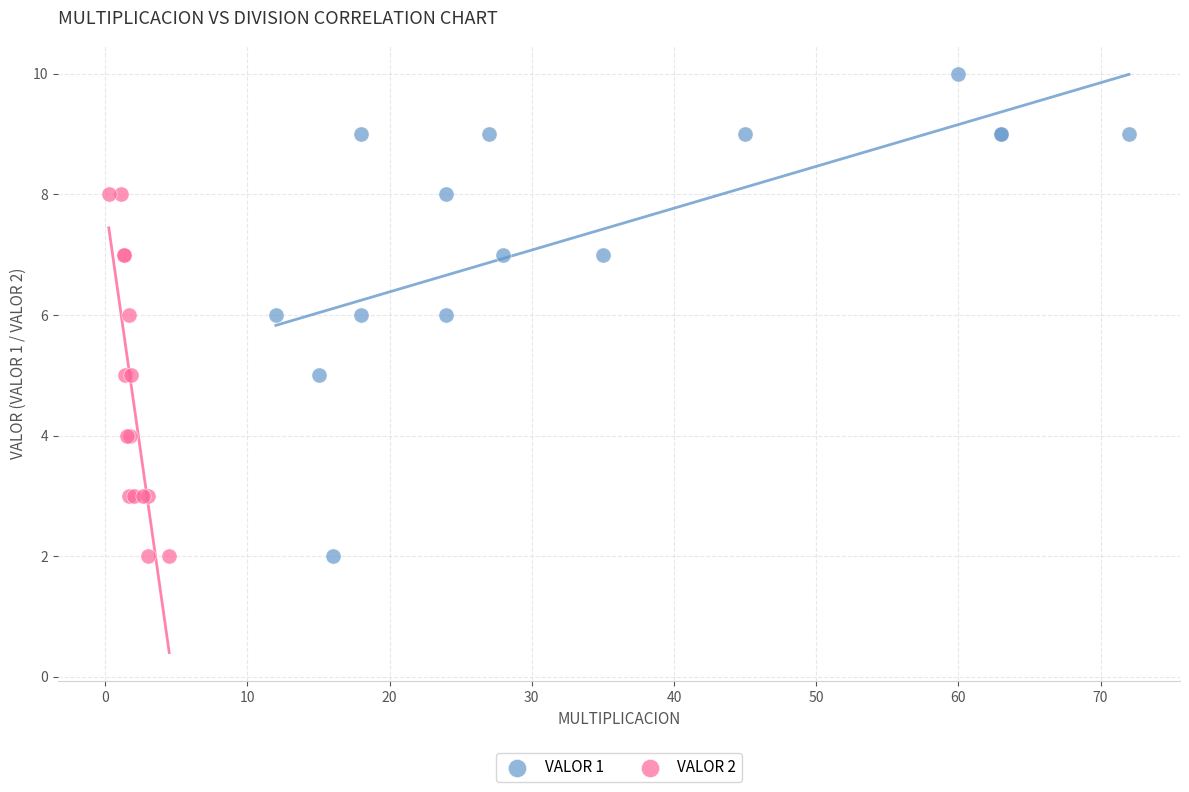

Which series contains the highest Y value?

VALOR 1